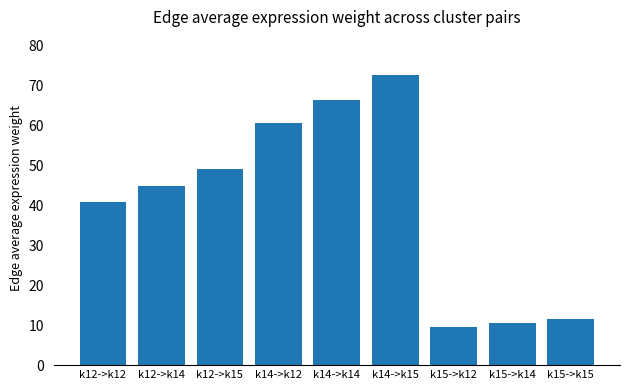

What is the ratio of the value at k15->k15 to the value at k14->k14?

0.2